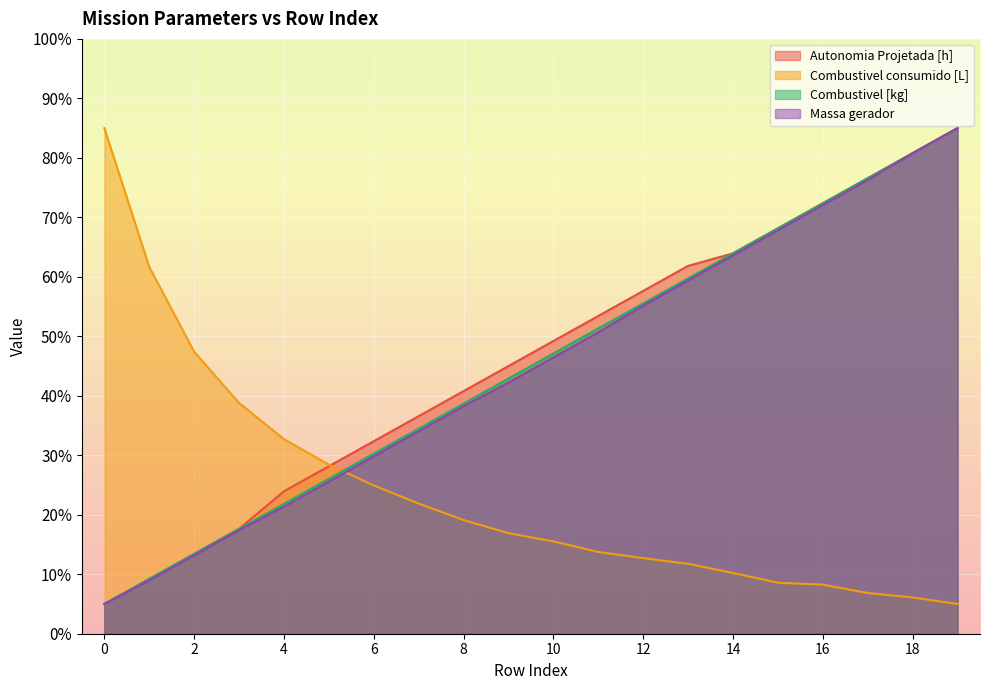

Read the Combustivel [kg] value at 3.

17.6